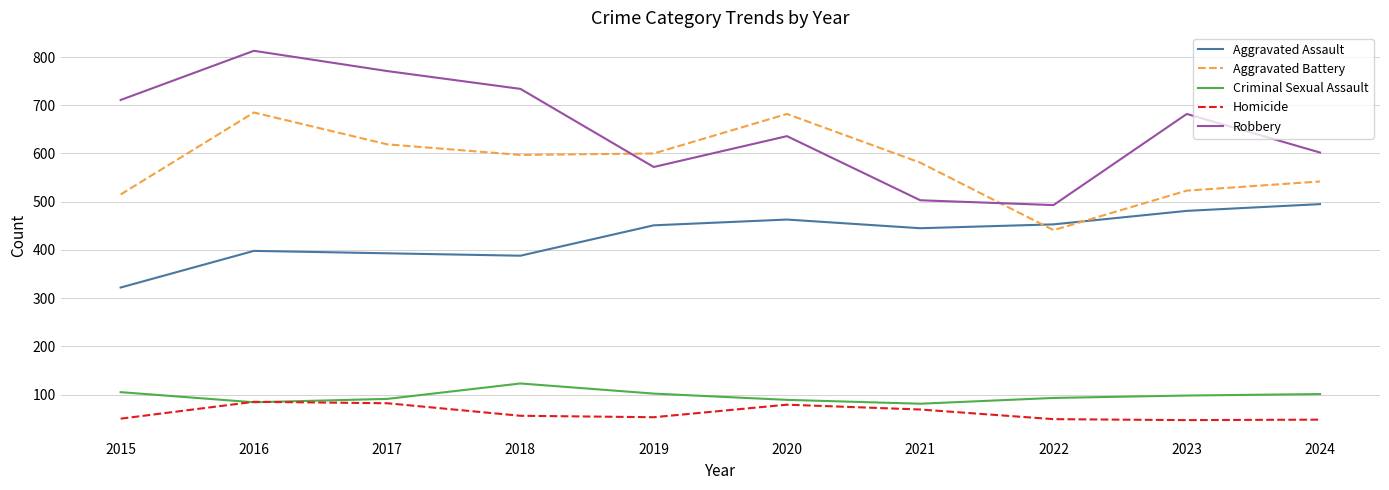

Which series has the largest total across all categories?

Robbery